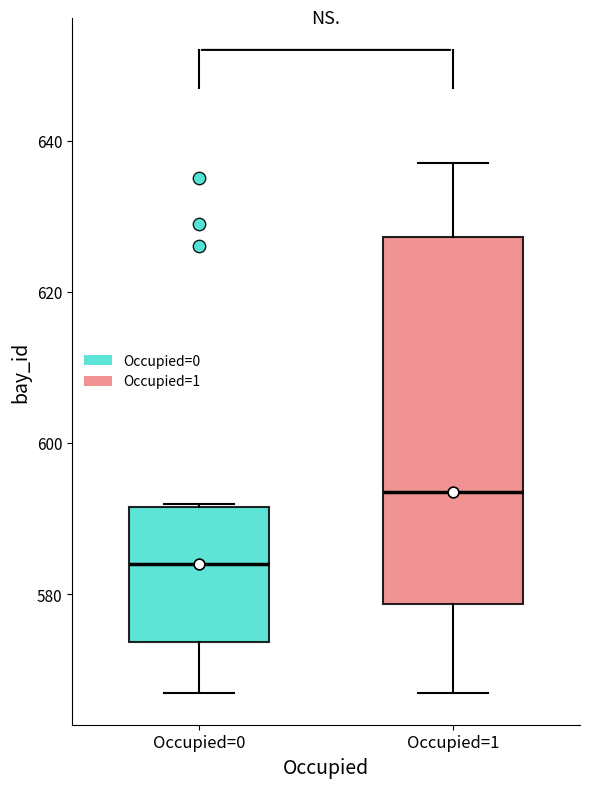

Reading left to right, transcribe this box plot: for each box, give where its median line is, the range the box spans, and where its two whiskers end, as read against the y-axis. The values are not printed on the chart, so give them approximately, as read against the axis.

Occupied=0: median 584, box 574 to 592, whiskers 568 to 592
Occupied=1: median 594, box 578 to 628, whiskers 568 to 638